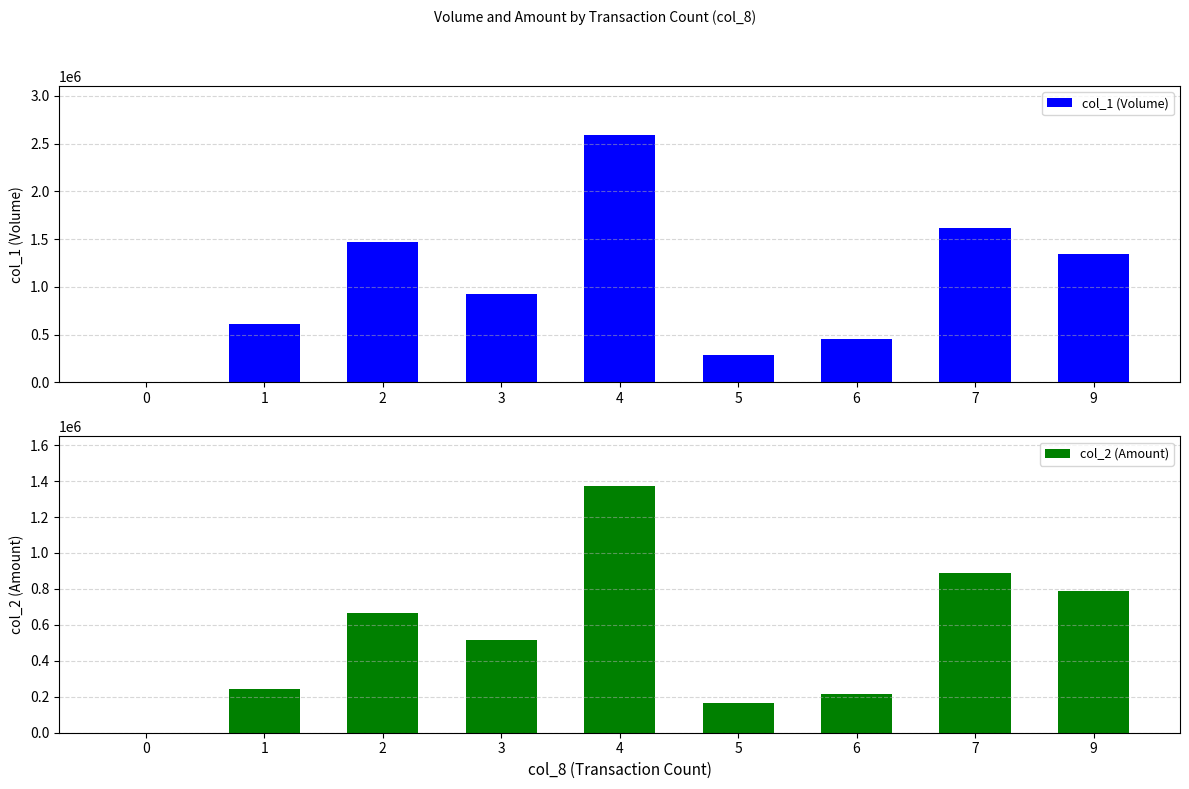

What is the difference between the maximum and minimum values in the col_2 (Amount) series?

1374460